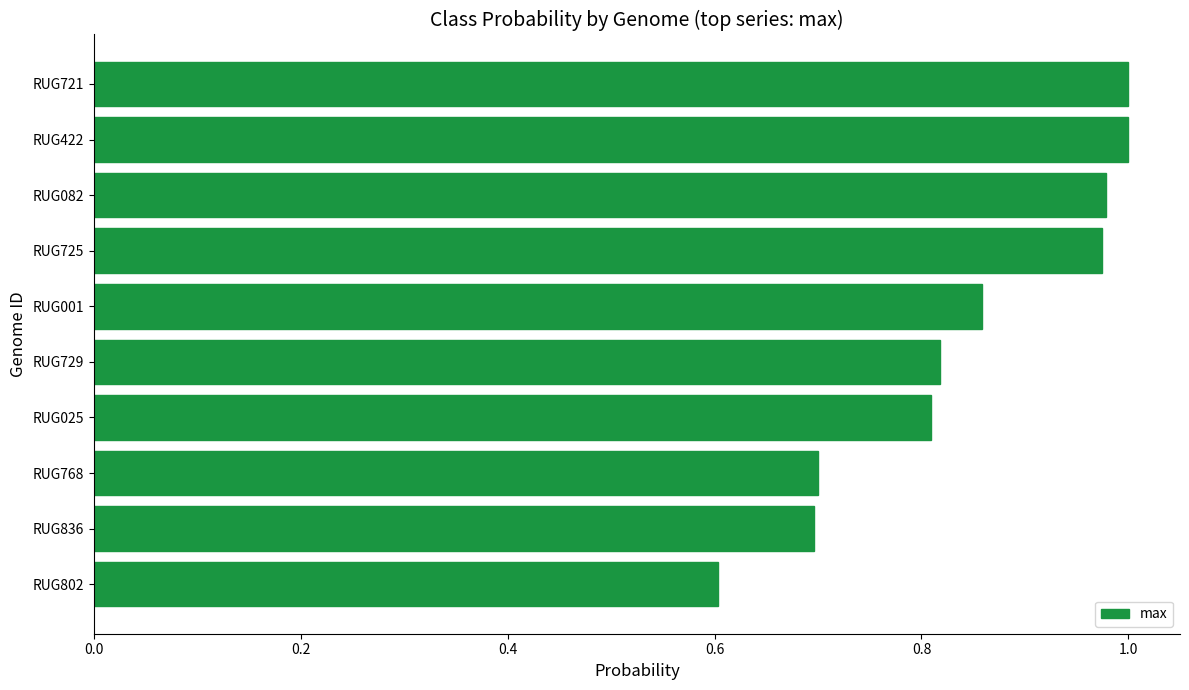

What is the change in value from RUG025 to RUG082?

+0.2